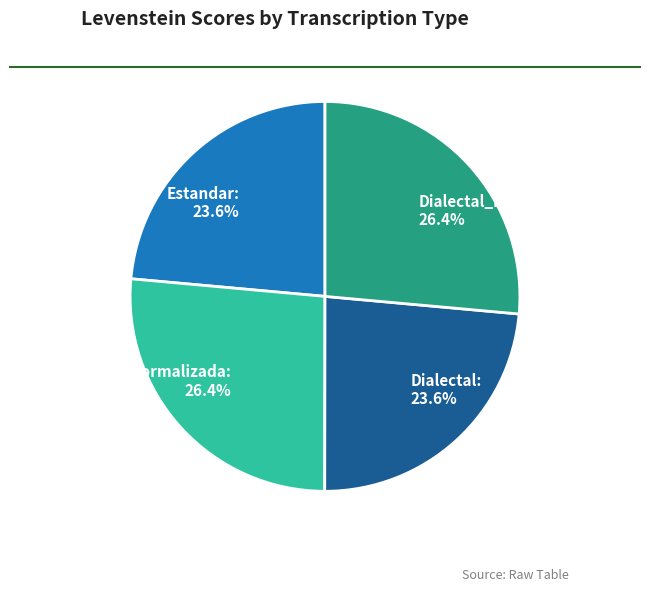

What percentage do Estandar and Estandar_normalizada together represent?

50.0%